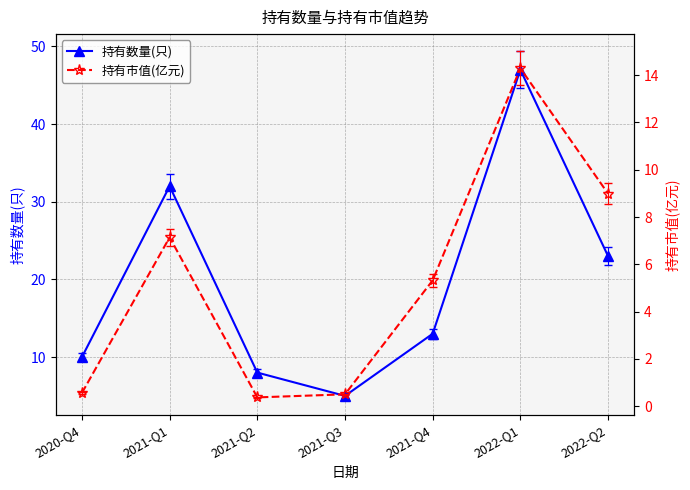

True or false: 持有数量(只) and 持有市值(亿元) cross at least once.

False